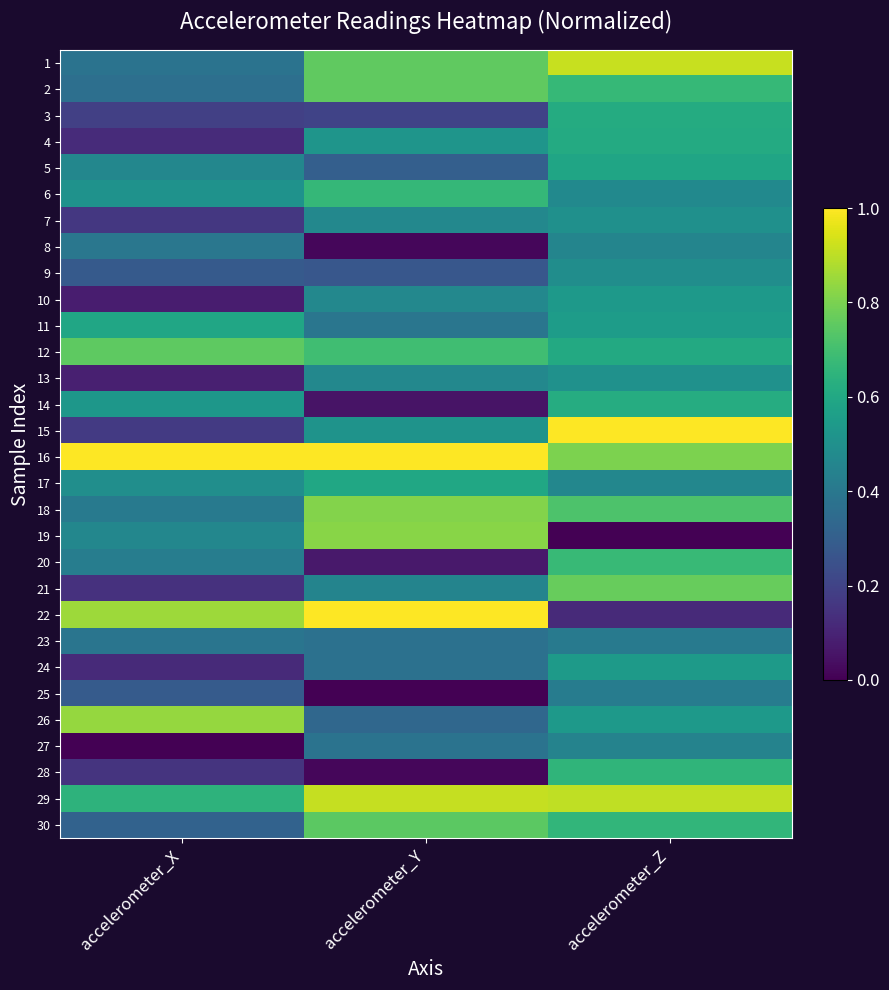

Reading left to right, transcribe all the data shown in this chart.

1: accelerometer_X=0.4	accelerometer_Y=0.8	accelerometer_Z=0.9
2: accelerometer_X=0.4	accelerometer_Y=0.8	accelerometer_Z=0.7
3: accelerometer_X=0.2	accelerometer_Y=0.2	accelerometer_Z=0.6
4: accelerometer_X=0.1	accelerometer_Y=0.5	accelerometer_Z=0.6
5: accelerometer_X=0.5	accelerometer_Y=0.3	accelerometer_Z=0.6
6: accelerometer_X=0.5	accelerometer_Y=0.7	accelerometer_Z=0.5
7: accelerometer_X=0.2	accelerometer_Y=0.5	accelerometer_Z=0.5
8: accelerometer_X=0.4	accelerometer_Y=0.0	accelerometer_Z=0.5
9: accelerometer_X=0.3	accelerometer_Y=0.3	accelerometer_Z=0.5
10: accelerometer_X=0.1	accelerometer_Y=0.5	accelerometer_Z=0.5
11: accelerometer_X=0.6	accelerometer_Y=0.4	accelerometer_Z=0.6
12: accelerometer_X=0.8	accelerometer_Y=0.7	accelerometer_Z=0.6
13: accelerometer_X=0.1	accelerometer_Y=0.5	accelerometer_Z=0.5
14: accelerometer_X=0.5	accelerometer_Y=0.1	accelerometer_Z=0.6
15: accelerometer_X=0.2	accelerometer_Y=0.5	accelerometer_Z=1.0
16: accelerometer_X=1.0	accelerometer_Y=1.0	accelerometer_Z=0.8
17: accelerometer_X=0.5	accelerometer_Y=0.6	accelerometer_Z=0.5
18: accelerometer_X=0.4	accelerometer_Y=0.8	accelerometer_Z=0.7
19: accelerometer_X=0.5	accelerometer_Y=0.8	accelerometer_Z=0.0
20: accelerometer_X=0.4	accelerometer_Y=0.1	accelerometer_Z=0.7
21: accelerometer_X=0.1	accelerometer_Y=0.4	accelerometer_Z=0.8
22: accelerometer_X=0.9	accelerometer_Y=1.0	accelerometer_Z=0.1
23: accelerometer_X=0.4	accelerometer_Y=0.4	accelerometer_Z=0.4
24: accelerometer_X=0.1	accelerometer_Y=0.4	accelerometer_Z=0.5
25: accelerometer_X=0.3	accelerometer_Y=0.0	accelerometer_Z=0.4
26: accelerometer_X=0.8	accelerometer_Y=0.3	accelerometer_Z=0.5
27: accelerometer_X=0.0	accelerometer_Y=0.4	accelerometer_Z=0.4
28: accelerometer_X=0.1	accelerometer_Y=0.0	accelerometer_Z=0.7
29: accelerometer_X=0.6	accelerometer_Y=0.9	accelerometer_Z=0.9
30: accelerometer_X=0.3	accelerometer_Y=0.7	accelerometer_Z=0.7